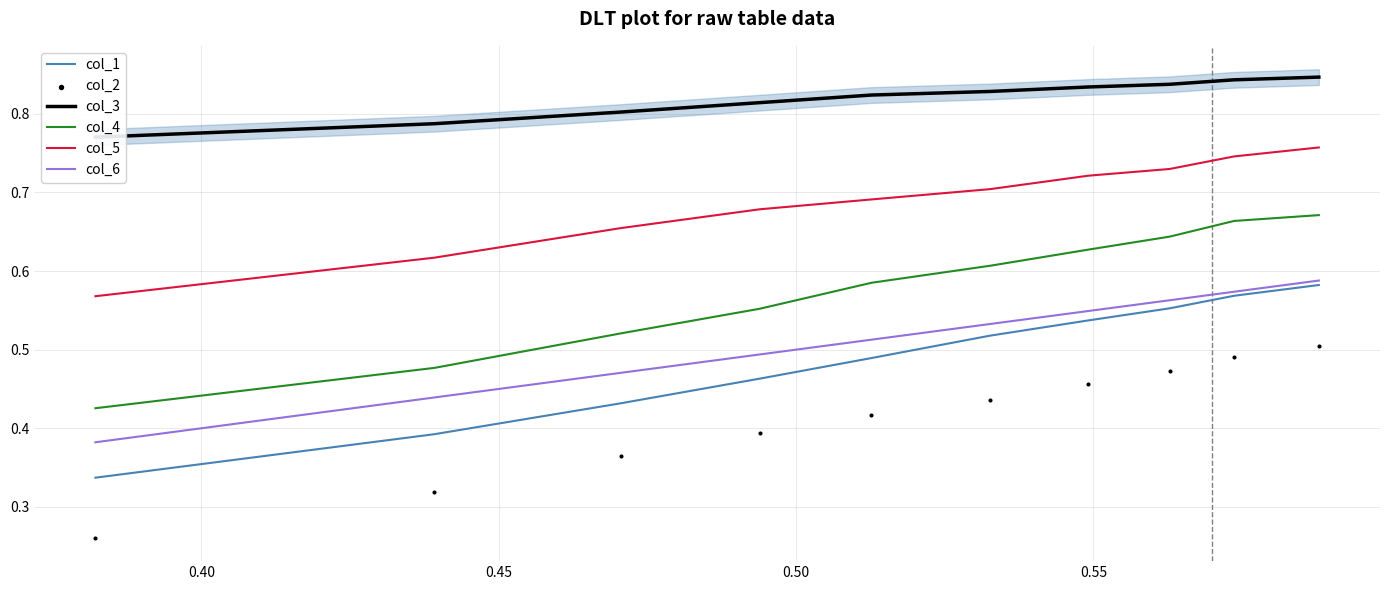

Which series has the largest total across all categories?

col_3